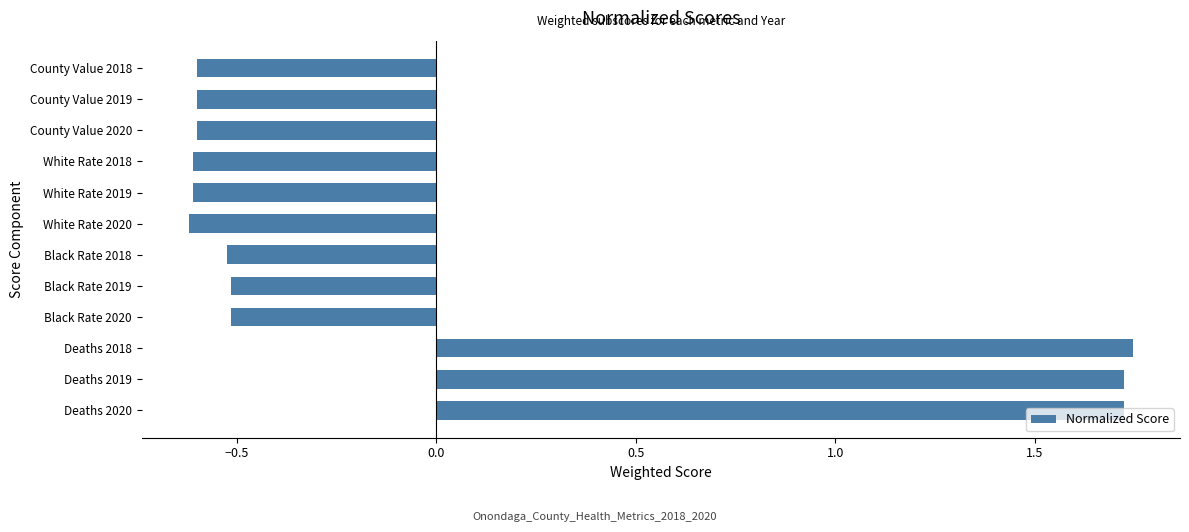

What is the smallest value displayed?

-0.6